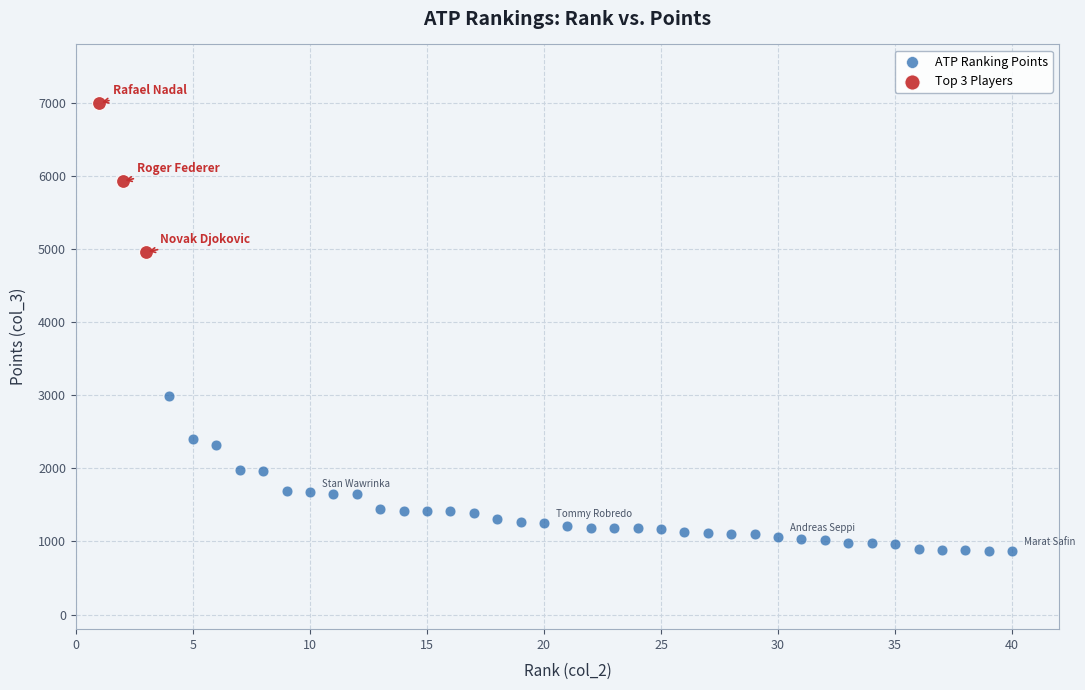

Which series reaches the minimum Y coordinate?

ATP Ranking Points